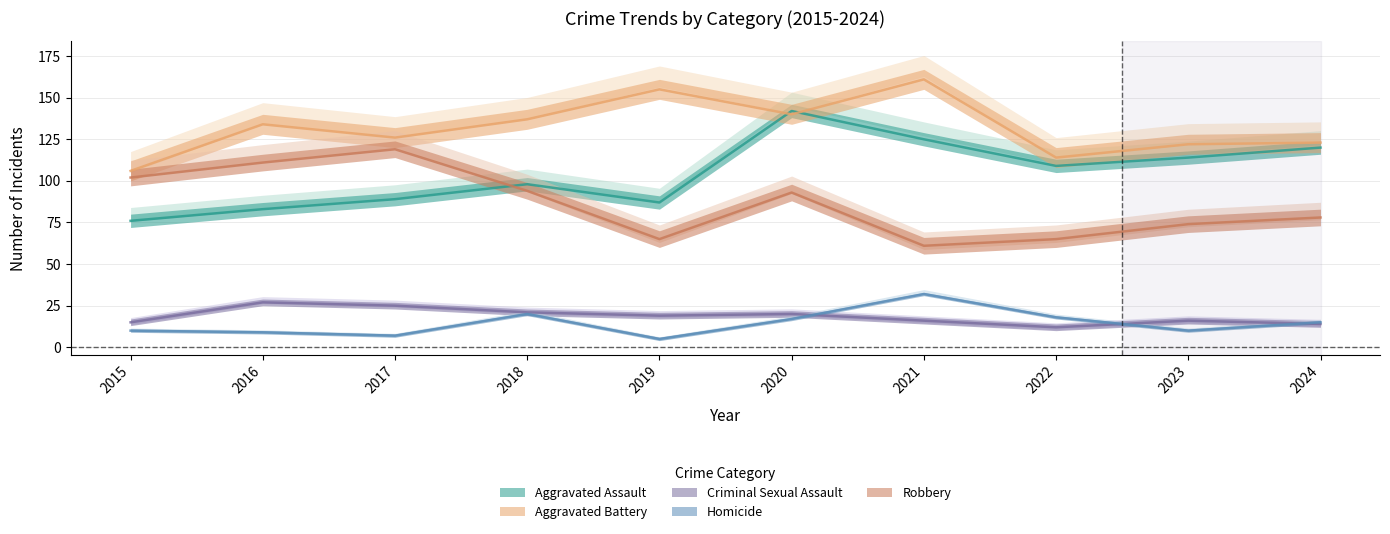

The Criminal Sexual Assault series shows 8 at 2016. True or false?

False